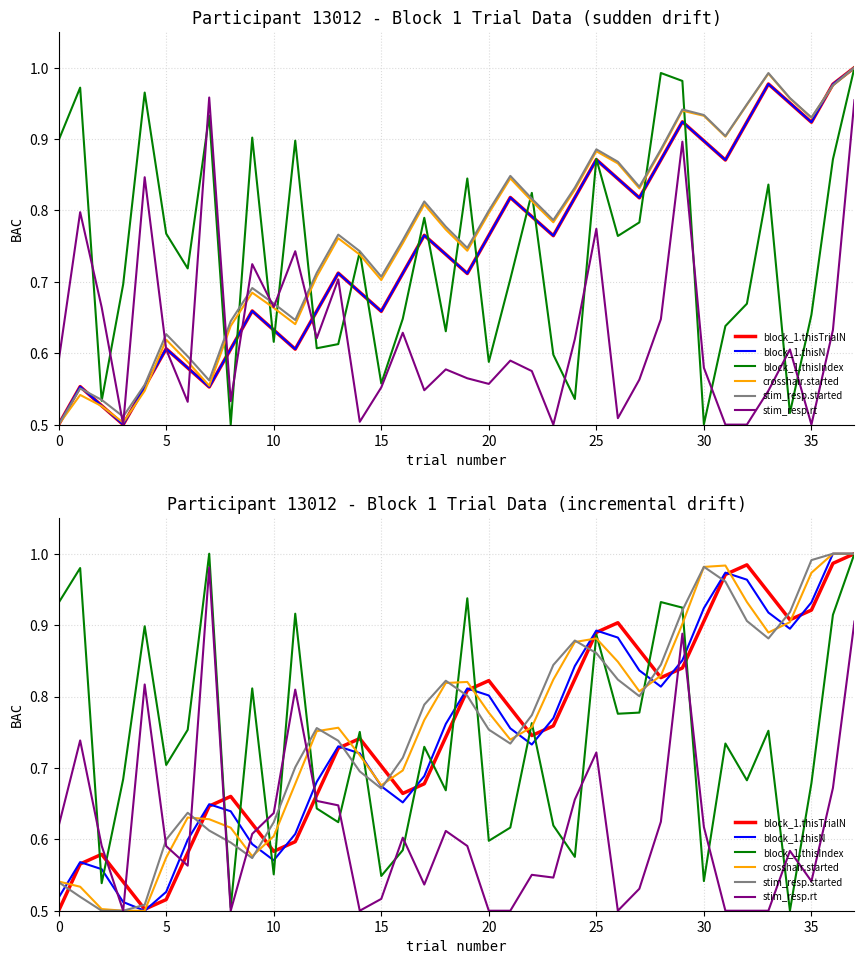

The crosshair.started series shows 0.2 at 5. True or false?

False